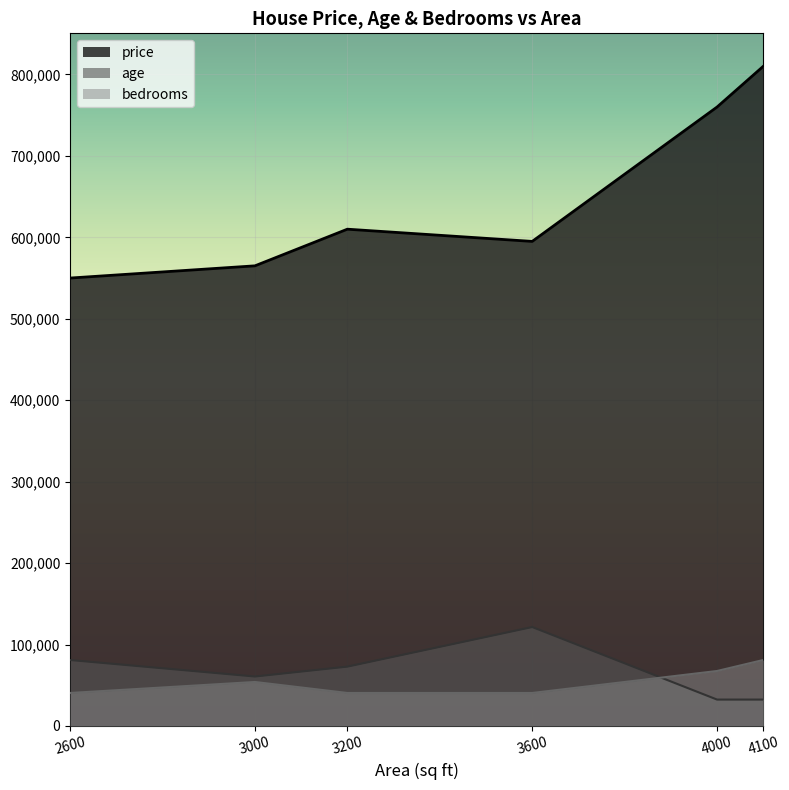

What is the highest value of the age series?

121500